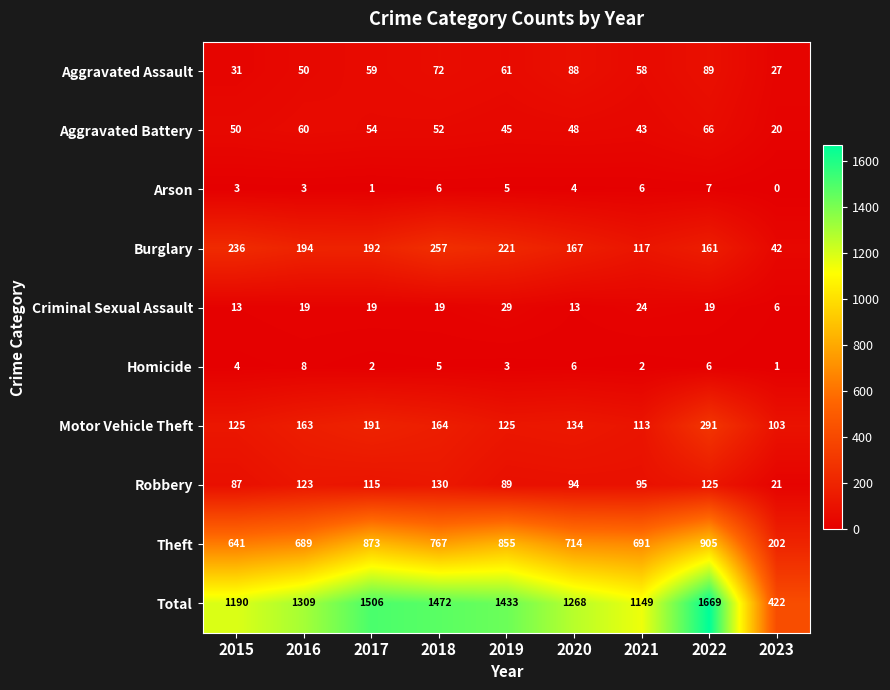

What is the average value of the Burglary series?

176